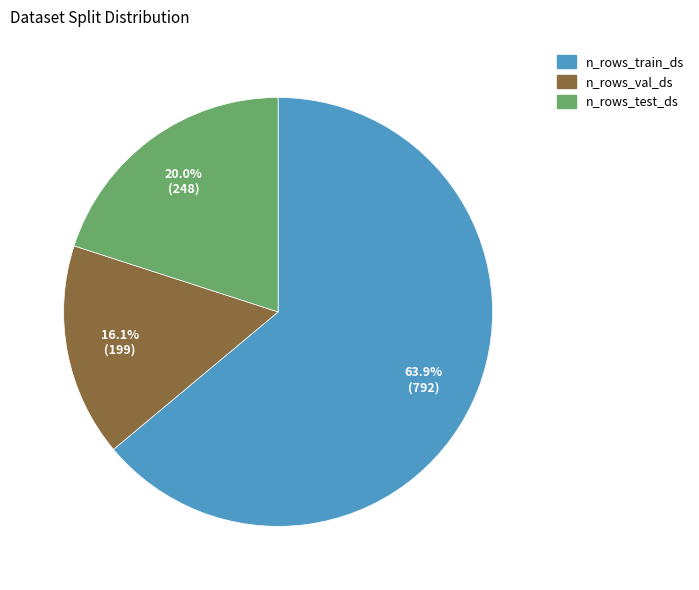

Which category has the smallest portion of the pie?

n_rows_val_ds